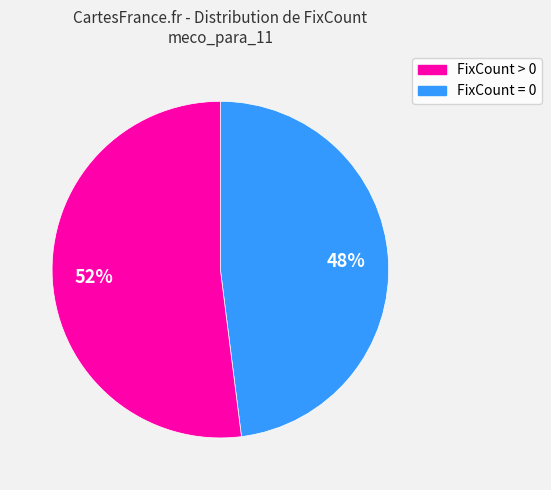

To the nearest percent, what is the difference between the largest and smallest slice percentages?

4%